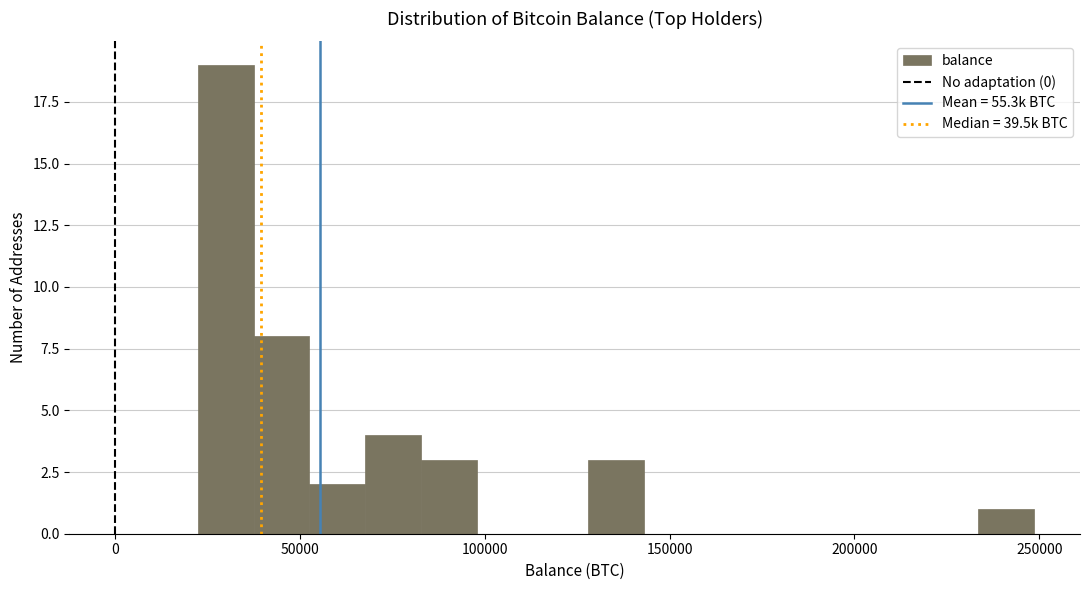

Around what value on the x-axis is the tallest bar? Give the approximate position of its centre, as read against the axis.

30000